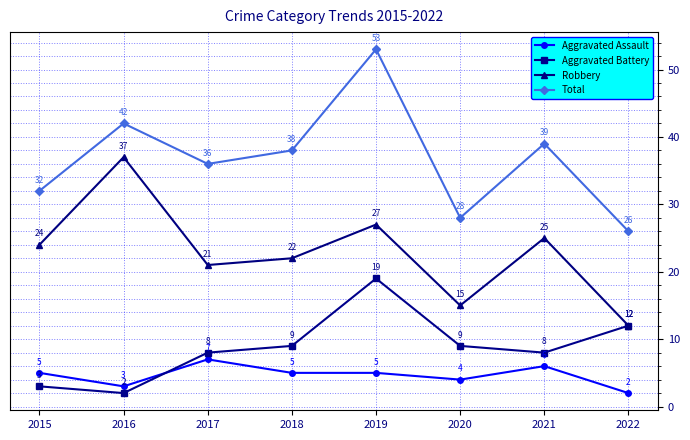

What is the greatest value displayed?

53